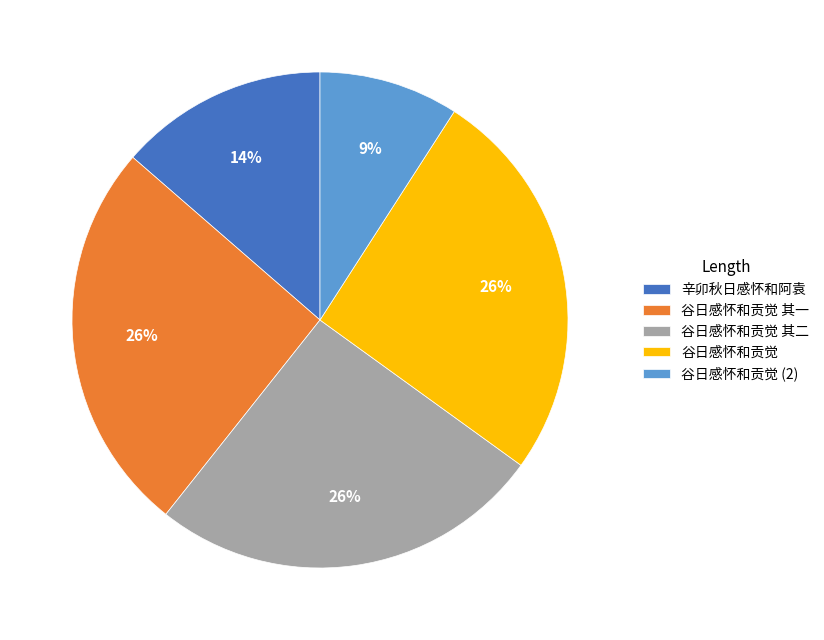

Combined, do 谷日感怀和贡觉 其二 and 谷日感怀和贡觉 (2) account for over 50%?

No